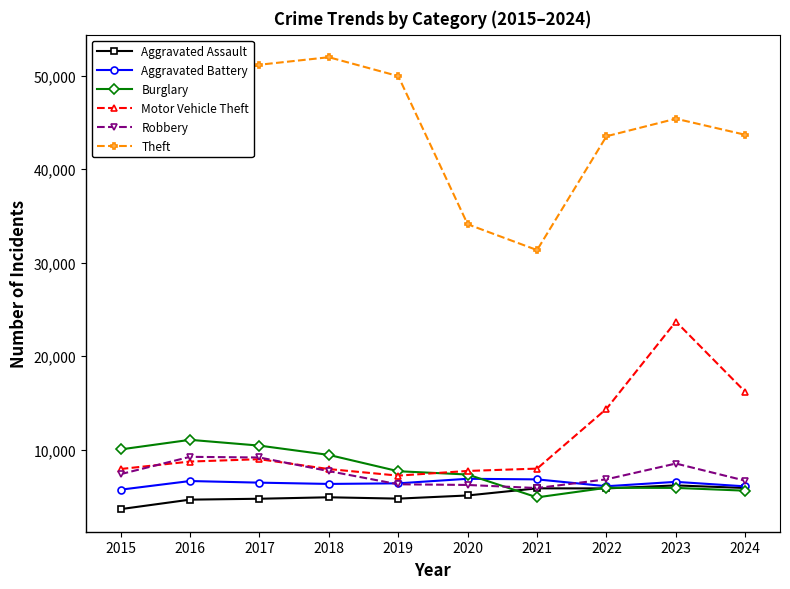

Count the number of categories in the chart.

10